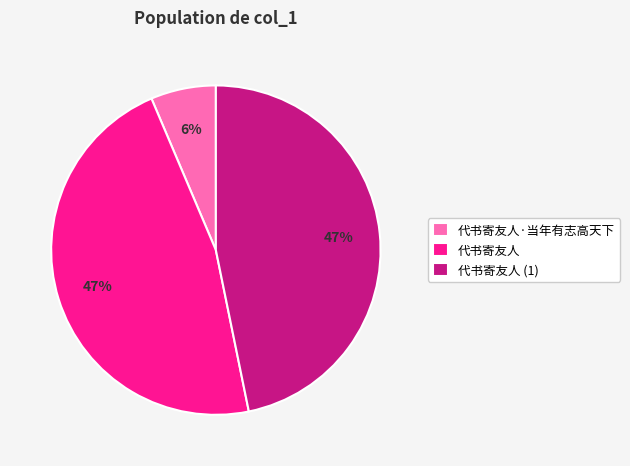

To the nearest percent, what portion does 代书寄友人·当年有志高天下 represent?

6%